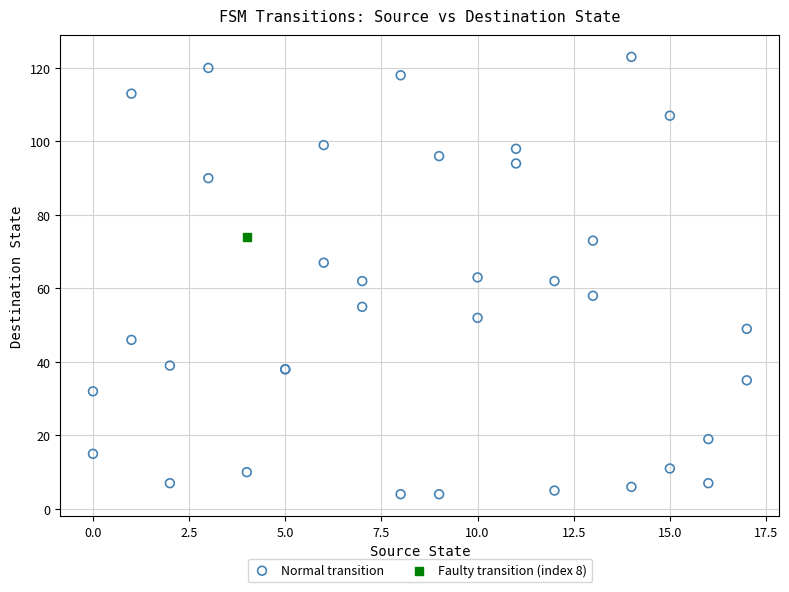

What are all the series names shown in the legend?

Normal transition, Faulty transition (index 8)